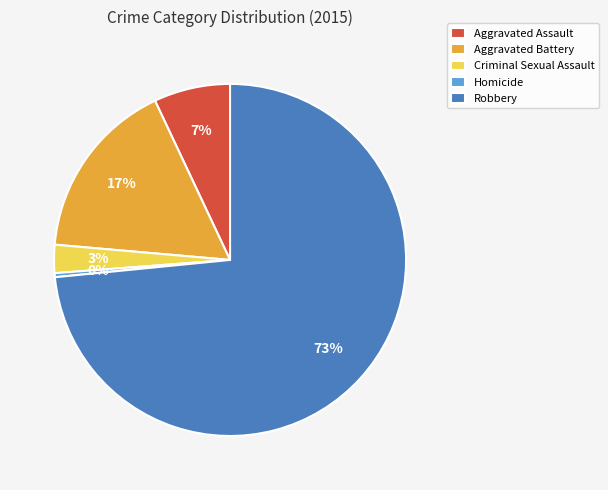

To the nearest percent, what percentage of the pie is Aggravated Battery?

17%